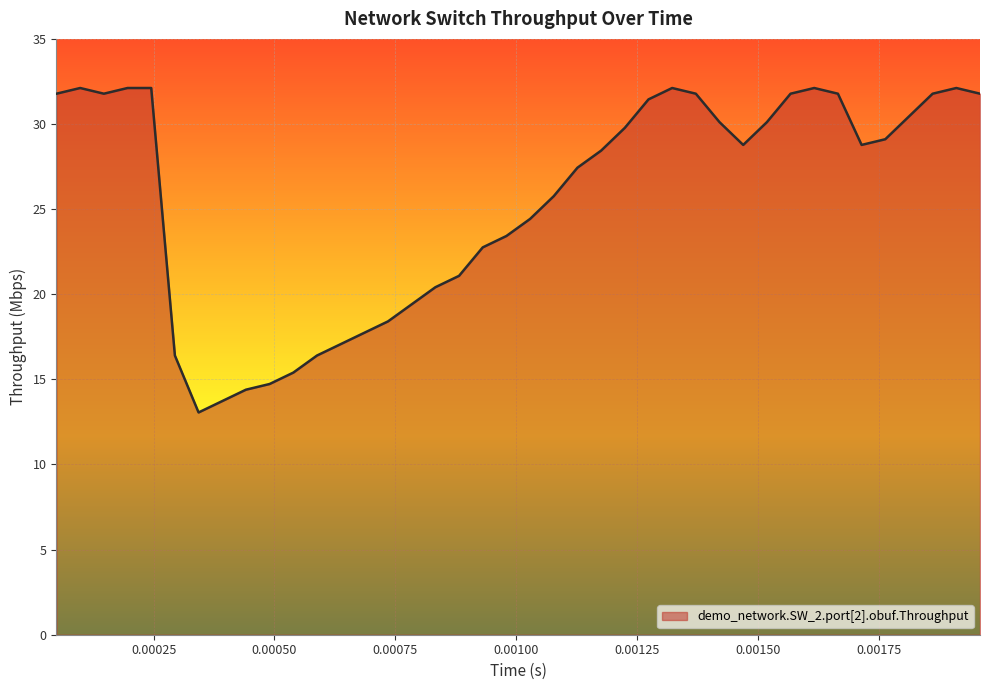

What is the difference between the maximum and minimum values?

19.1